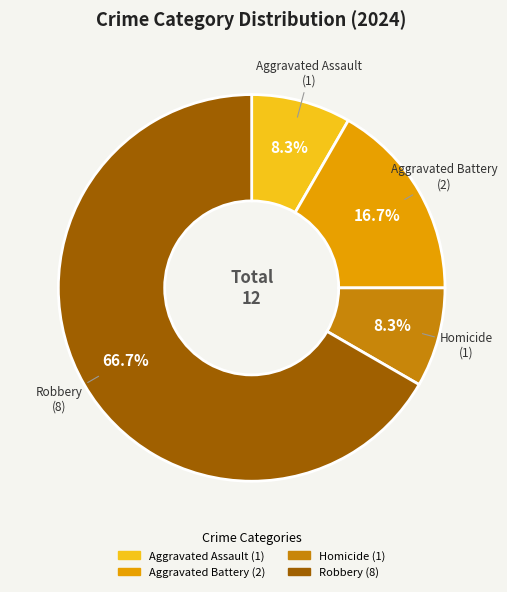

Which category has the biggest portion of the pie?

Robbery